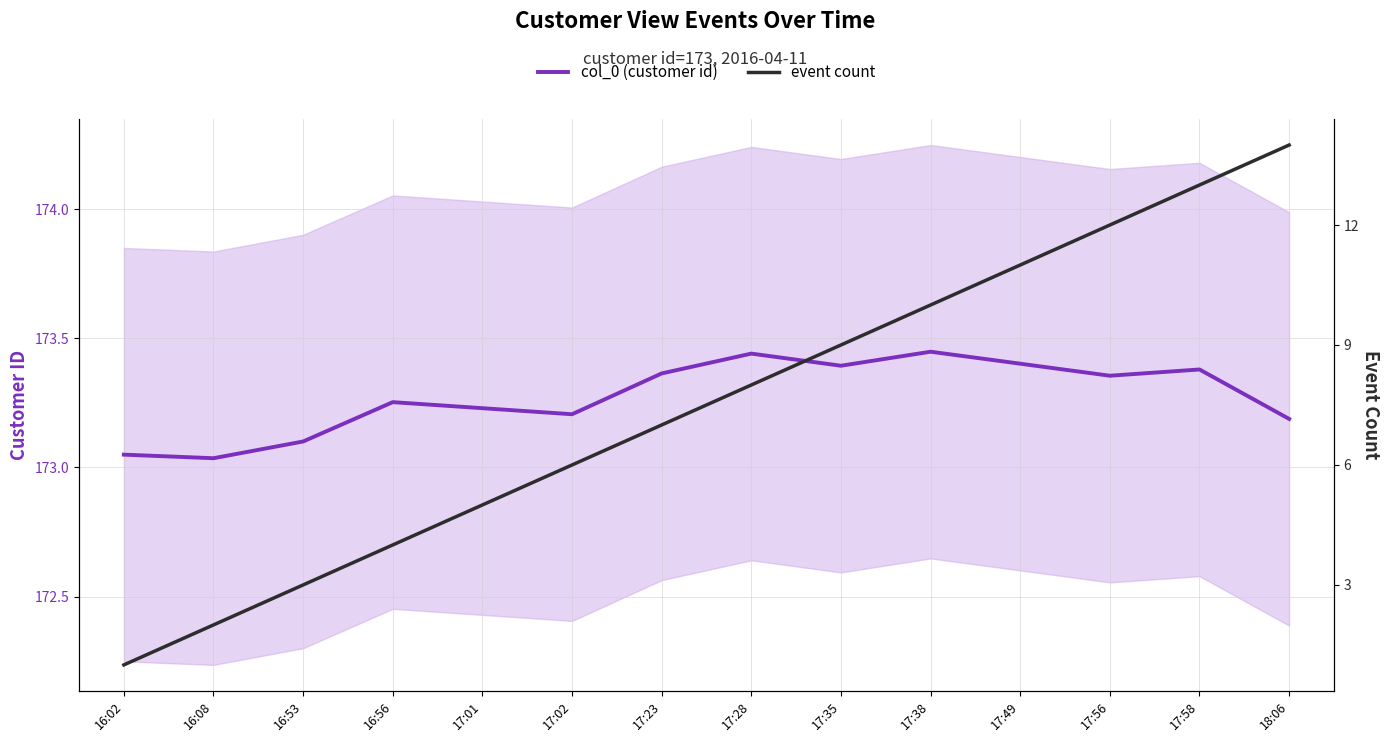

Rank the categories by col_0 (customer id) value from lowest to highest.

16:08, 16:02, 16:53, 18:06, 17:02, 17:01, 16:56, 17:56, 17:23, 17:58, 17:35, 17:49, 17:28, 17:38